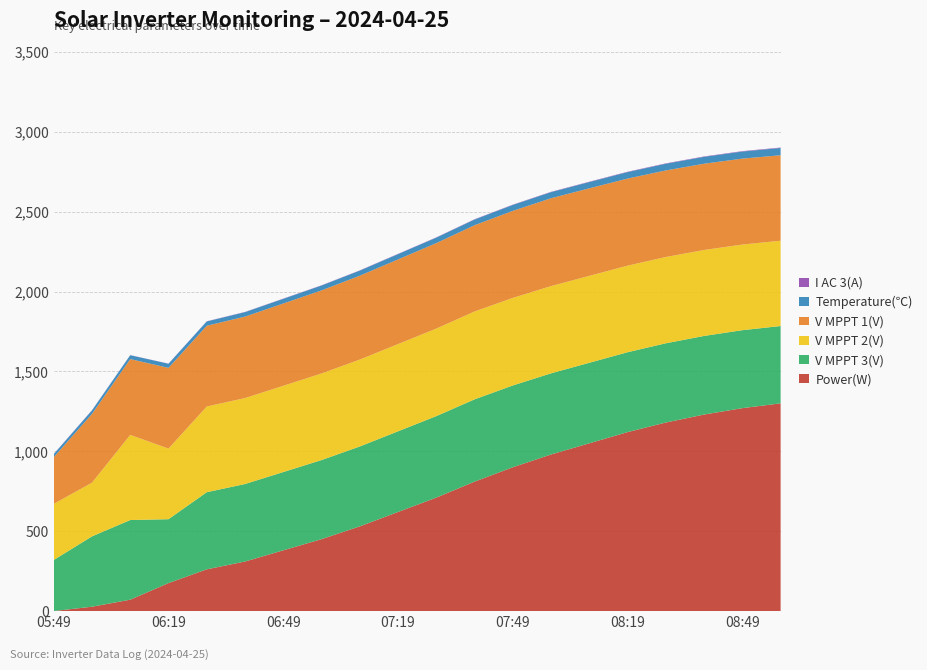

Reading left to right, what are all the values shown in this chart?

Temperature(℃): 18.7	22.1	24.3	25.6	26.8	28.0	29.2	30.5	31.8	33.0	34.2	35.5	36.8	38.0	39.2	40.5	41.8	43.0	44.2	45.5
I AC 3(A): 1.2	1.2	0.6	0.9	1.2	1.3	1.4	1.5	1.6	1.7	1.8	1.9	2.0	2.1	2.2	2.3	2.4	2.5	2.6	2.7
V MPPT 1(V): 292.4	430.4	474.5	505.3	505.5	510.0	515.0	520.0	525.0	530.0	535.0	540.0	545.0	550.0	548.0	545.0	542.0	540.0	538.0	535.0
V MPPT 2(V): 351.3	336.1	532.9	442.0	536.5	538.0	540.0	542.0	544.0	546.0	548.0	550.0	548.0	546.0	544.0	542.0	540.0	538.0	536.0	534.0
V MPPT 3(V): 319.5	440.3	498.7	399.9	482.8	485.0	490.0	495.0	500.0	505.0	510.0	515.0	512.0	508.0	504.0	500.0	496.0	492.0	488.0	484.0
Power(W): 0.0	27.0	71.0	175.0	261.0	310.0	380.0	450.0	530.0	620.0	710.0	810.0	900.0	980.0	1050.0	1120.0	1180.0	1230.0	1270.0	1300.0